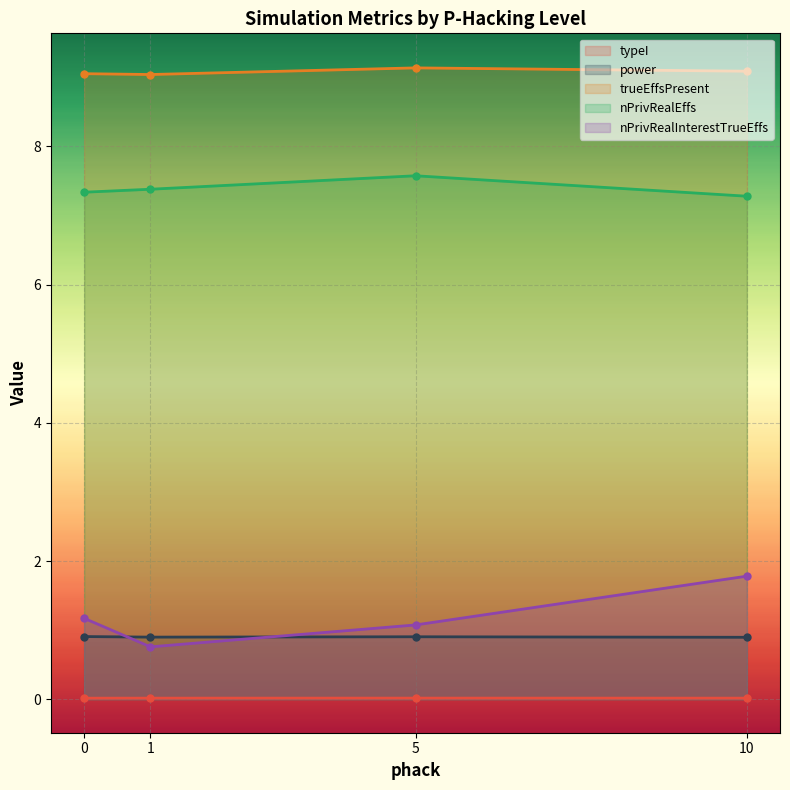

How many lines are shown in the chart?

5